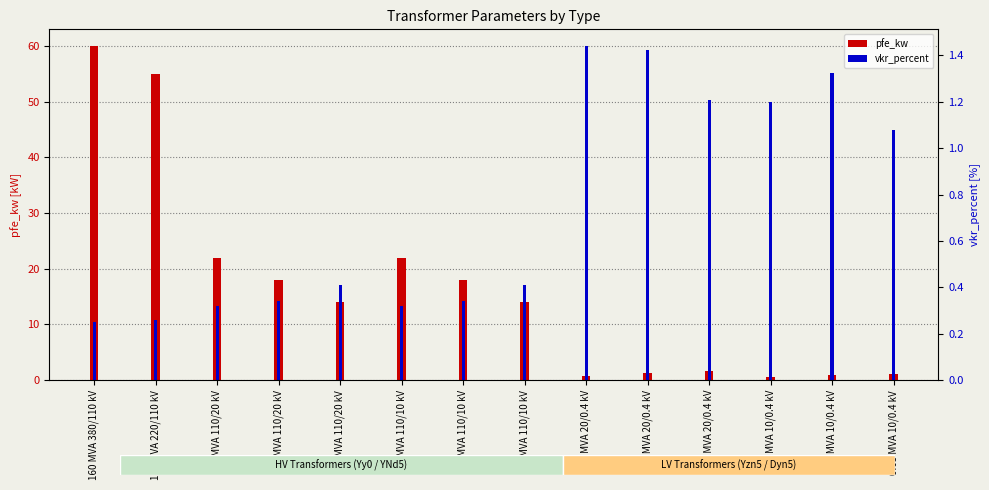

The vkr_percent series shows 0.1 at 160 MVA 380/110 kV. True or false?

False